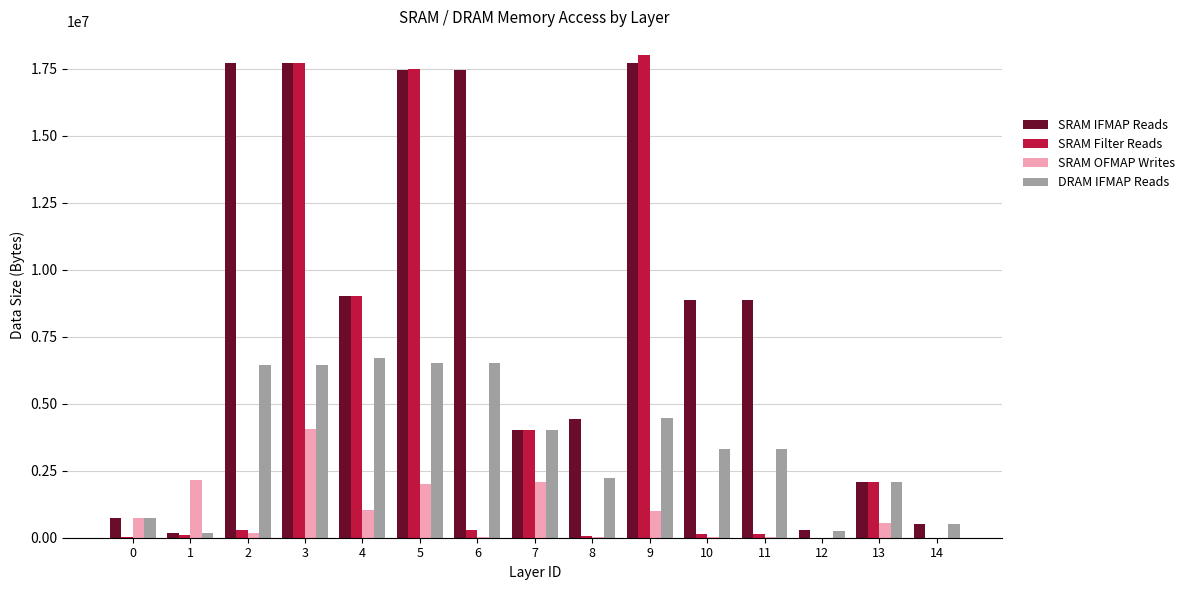

Which series has the largest total across all categories?

SRAM IFMAP Reads